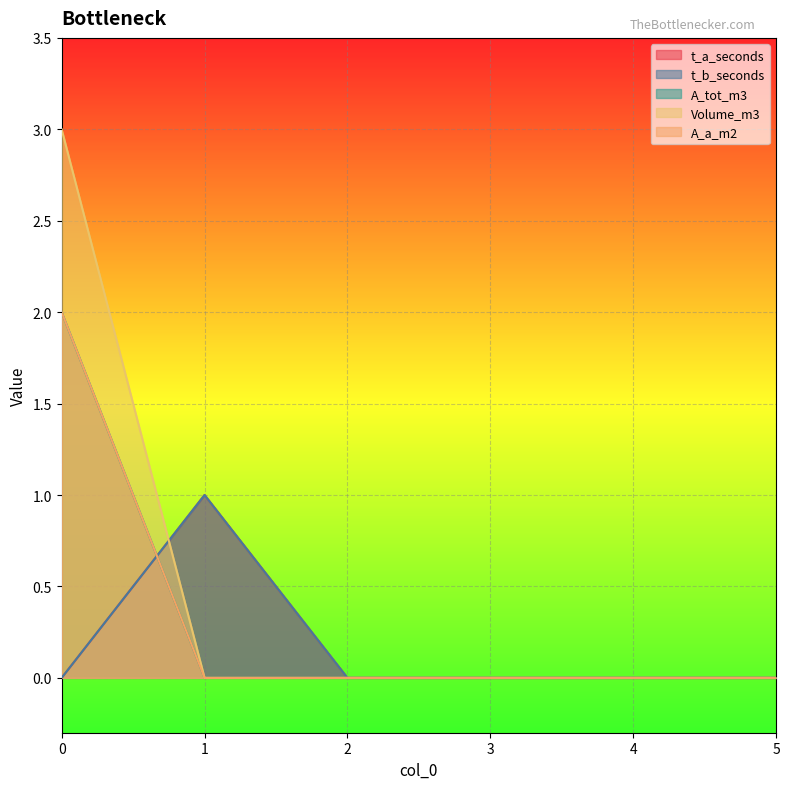

True or false: t_a_seconds has a value of 0 at 0.

True